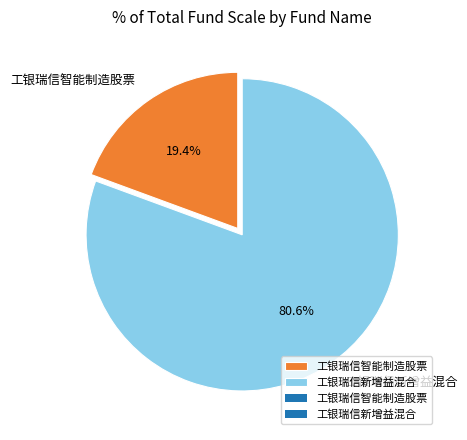

Approximately how many times larger is the value at 工银瑞信智能制造股票 compared to 工银瑞信新增益混合?

0.2